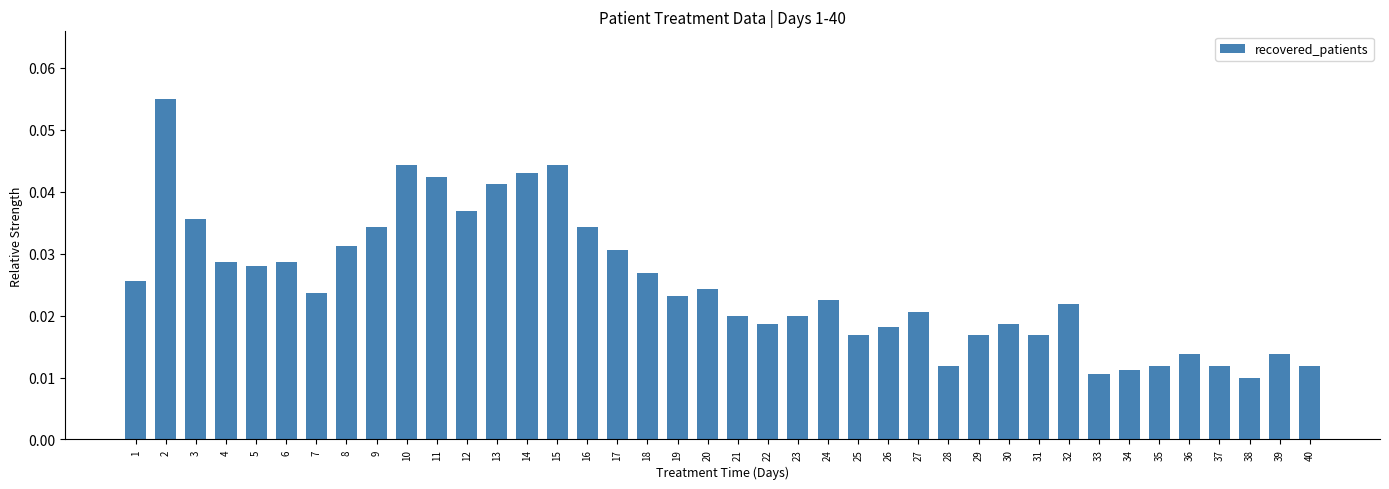

At which label is the value closest to 0?

38